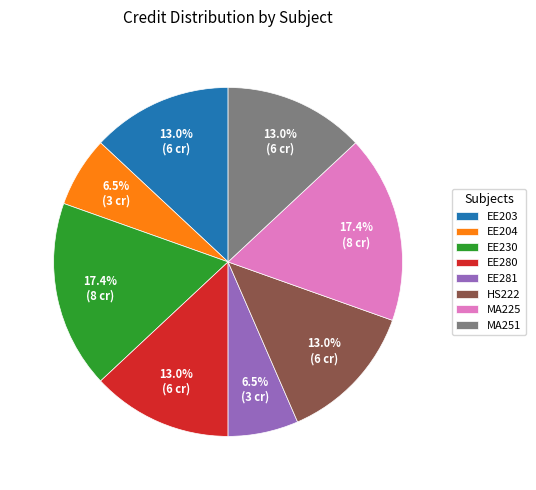

True or false: EE204 accounts for 1% of the total.

False